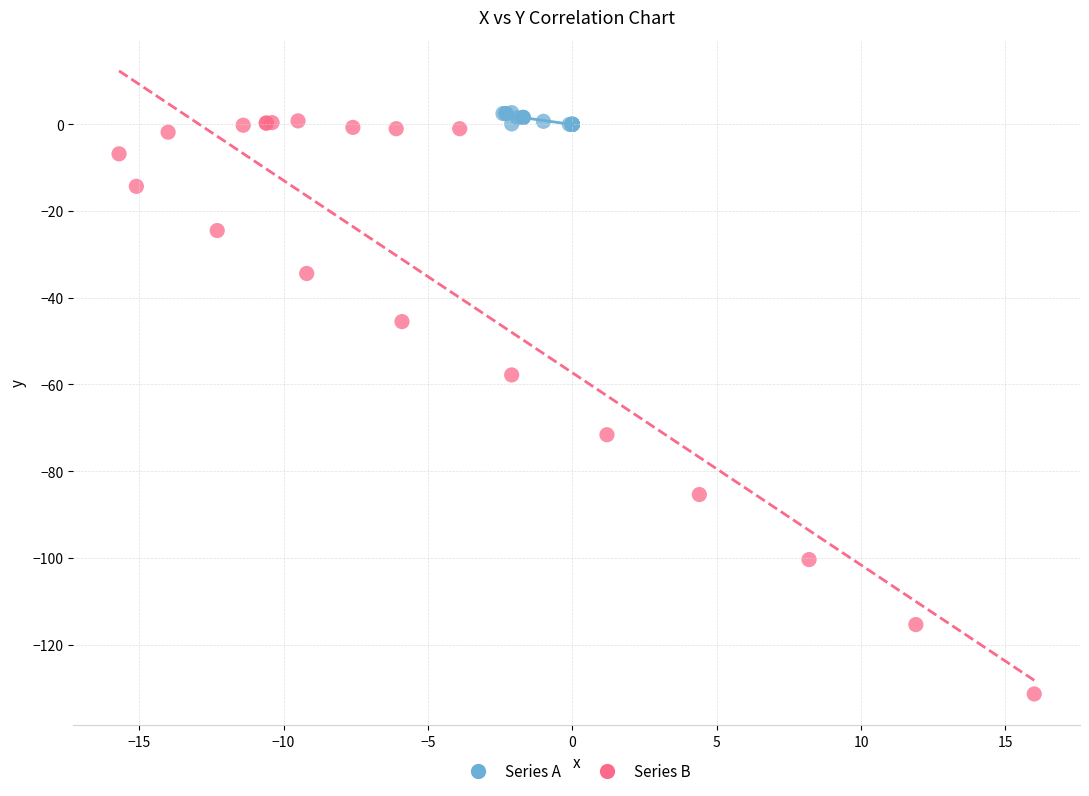

Which series contains the lowest Y value?

Series B